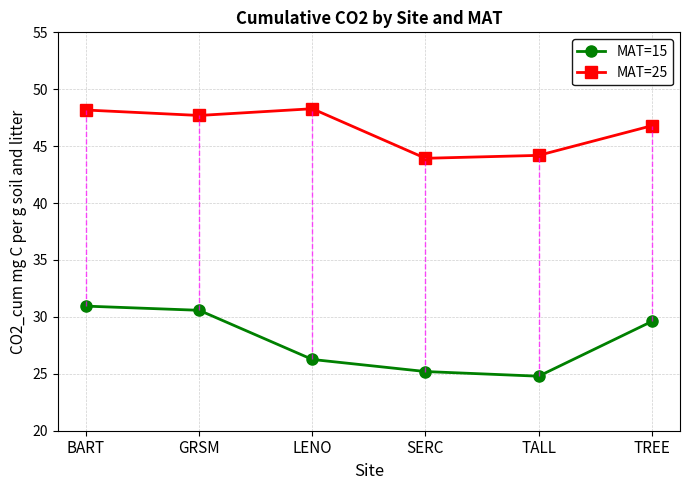

List the labels in order of MAT=15 value, largest first.

BART, GRSM, TREE, LENO, SERC, TALL